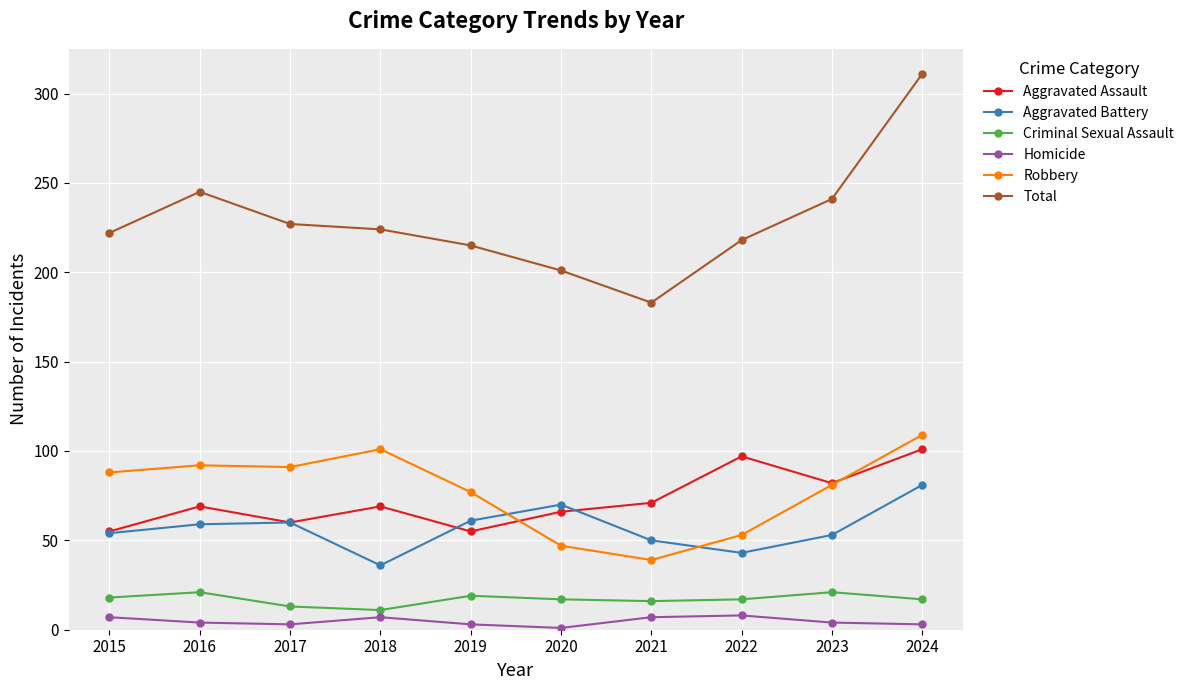

What is the value of the Criminal Sexual Assault point at the 7th from the left?

16